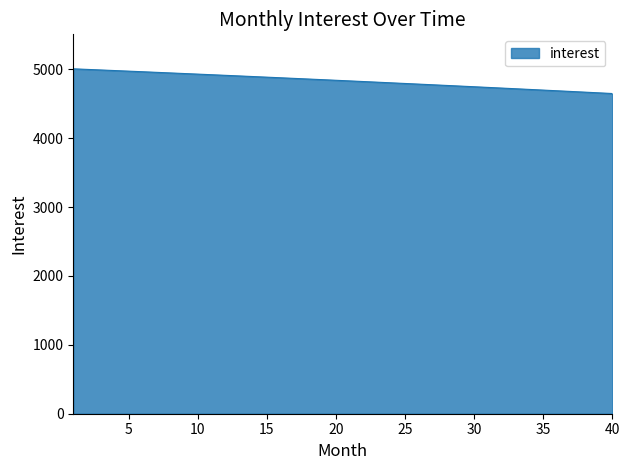

What is the maximum value shown in the chart?

5008.3